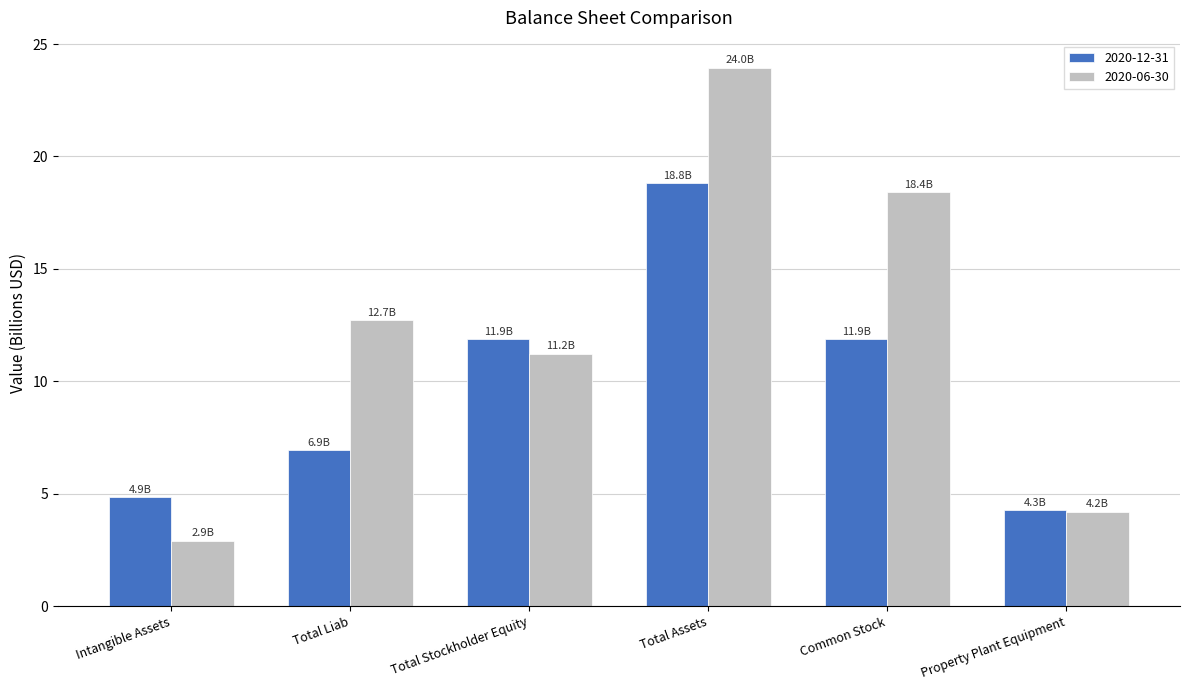

How many bars are there in each group?

2